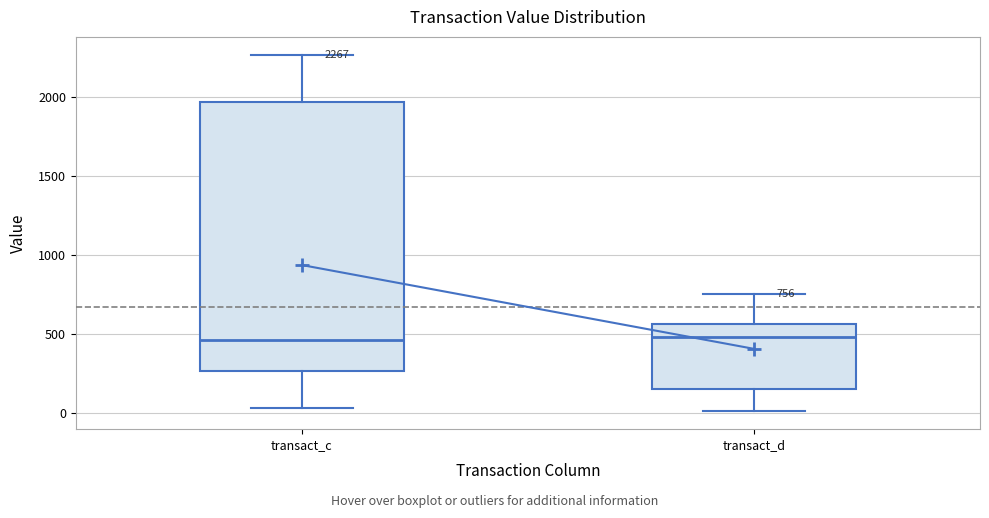

Which box is the tallest, from its lower edge to its upper edge?

transact_c